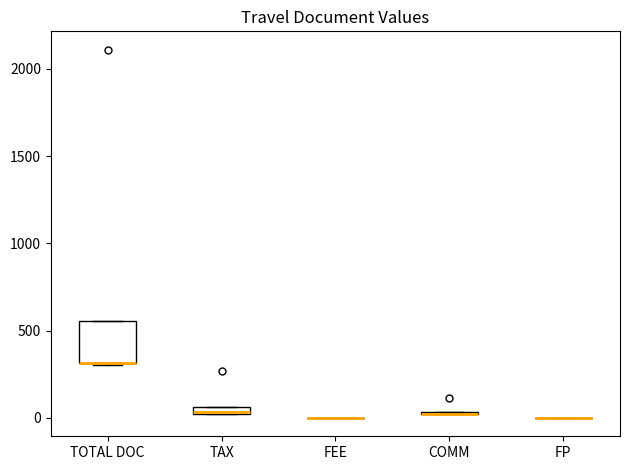

Where is the lower edge of the box for TAX on the y-axis? The values are not printed on the chart, so give them approximately, as read against the axis.

0